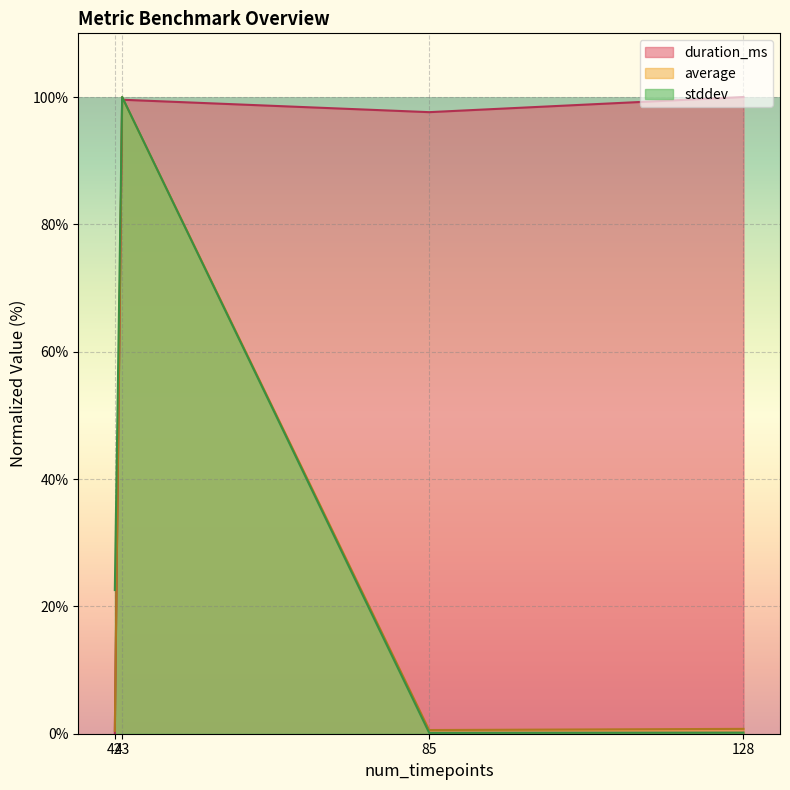

After their last crossing, which series has the higher values: average or duration_ms?

duration_ms